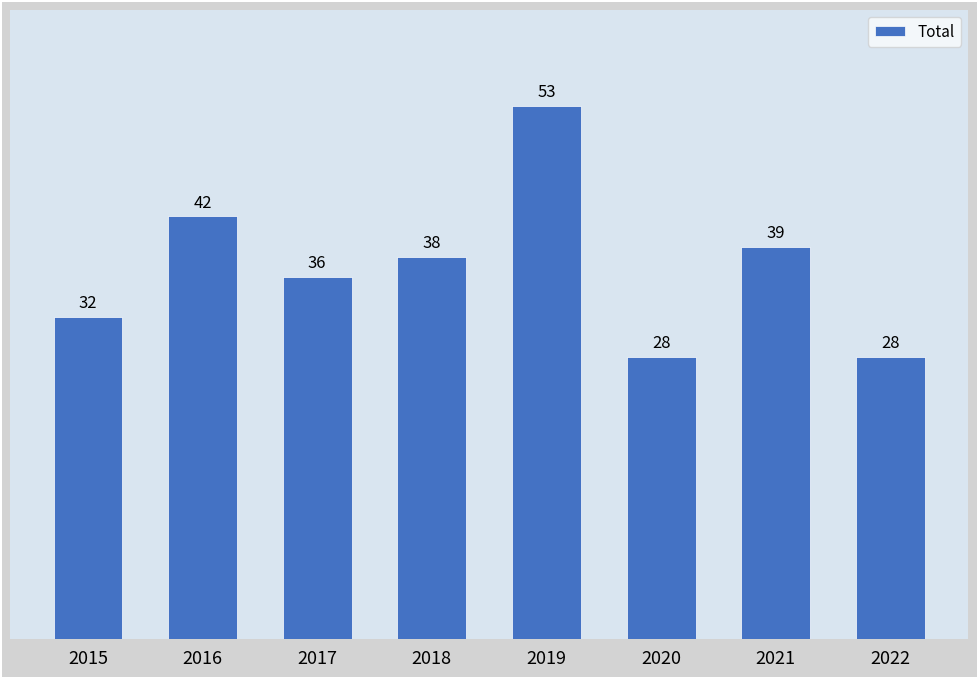

What is the change in value from 2016 to 2018?

-4